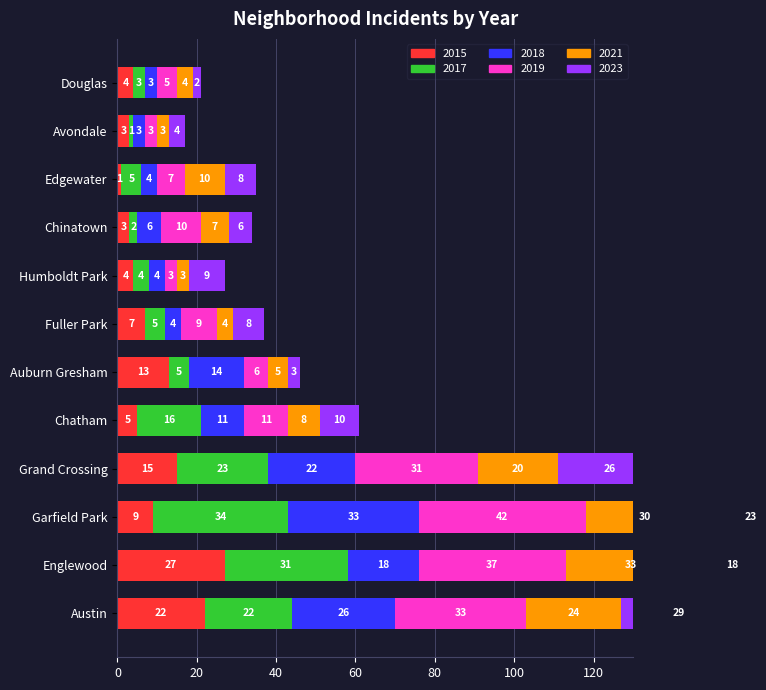

Which category has the lowest value in the 2018 series?

Avondale